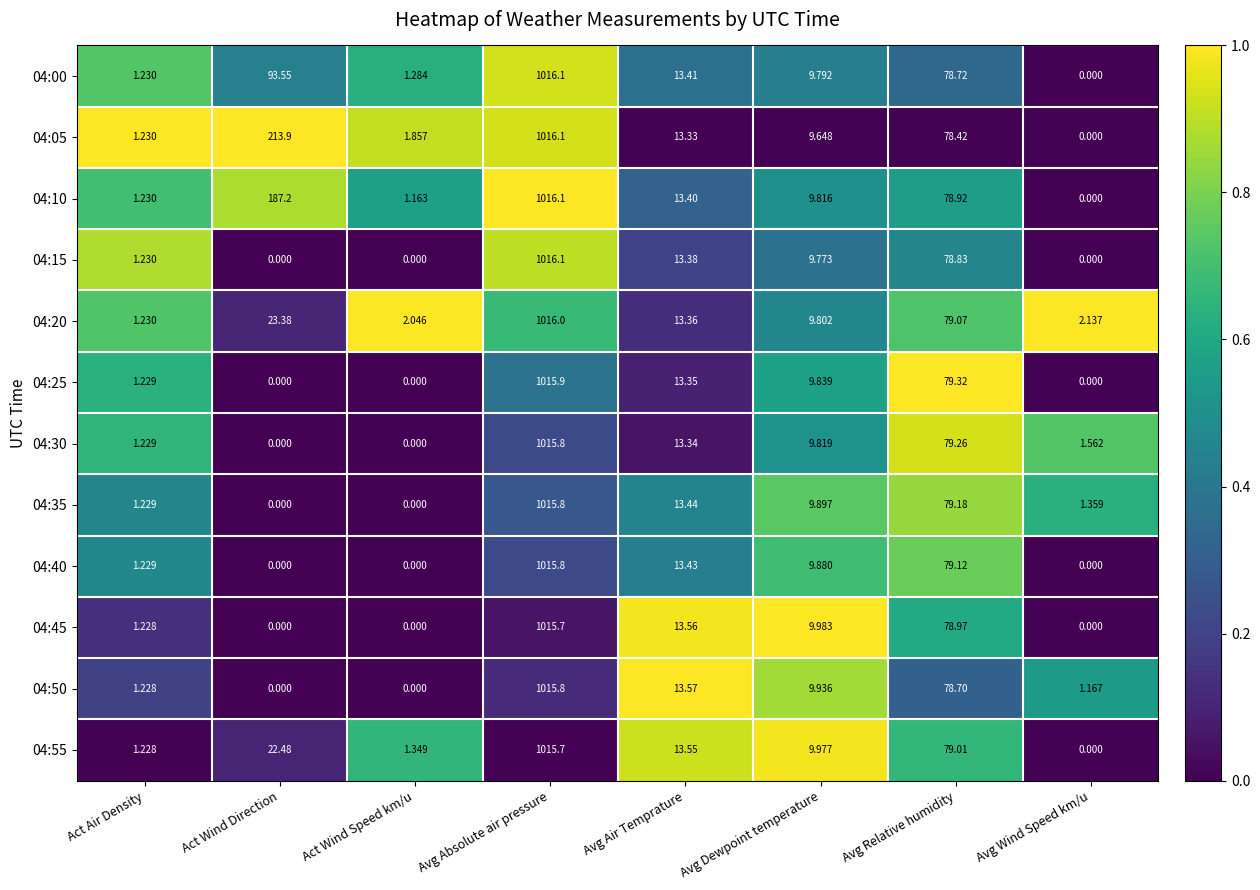

How many data points does each series have?

8